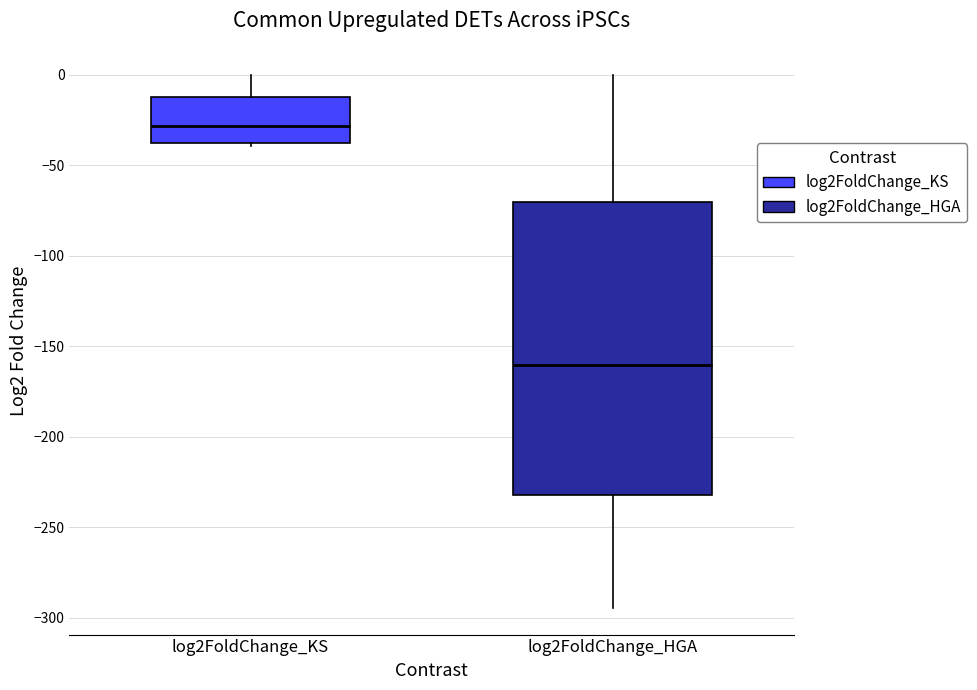

Comparing the boxes themselves (not the whiskers), which one is the tallest?

log2FoldChange_HGA